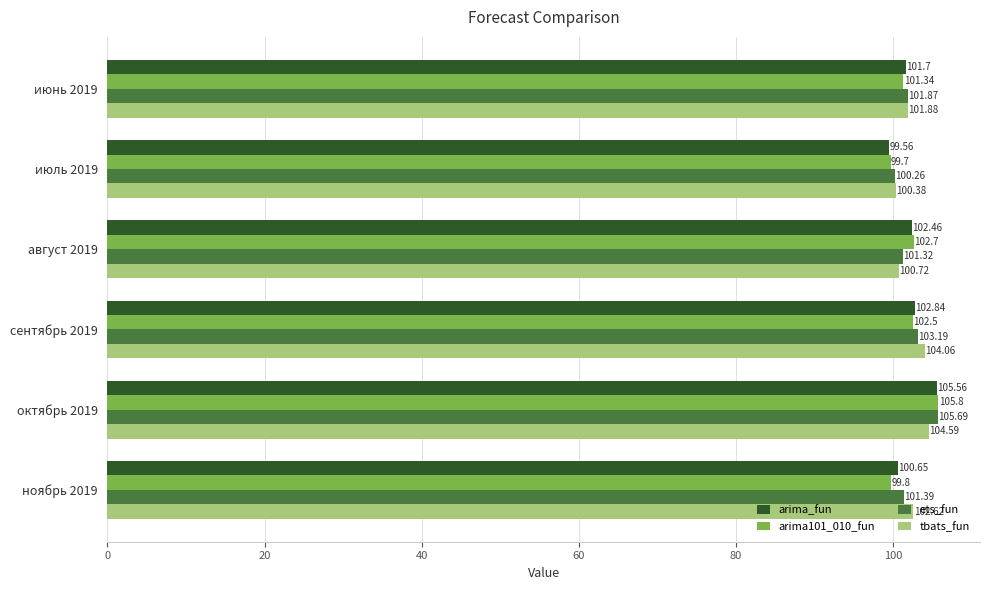

Is the value of arima101_010_fun at июнь 2019 greater than the value of arima_fun at август 2019?

No